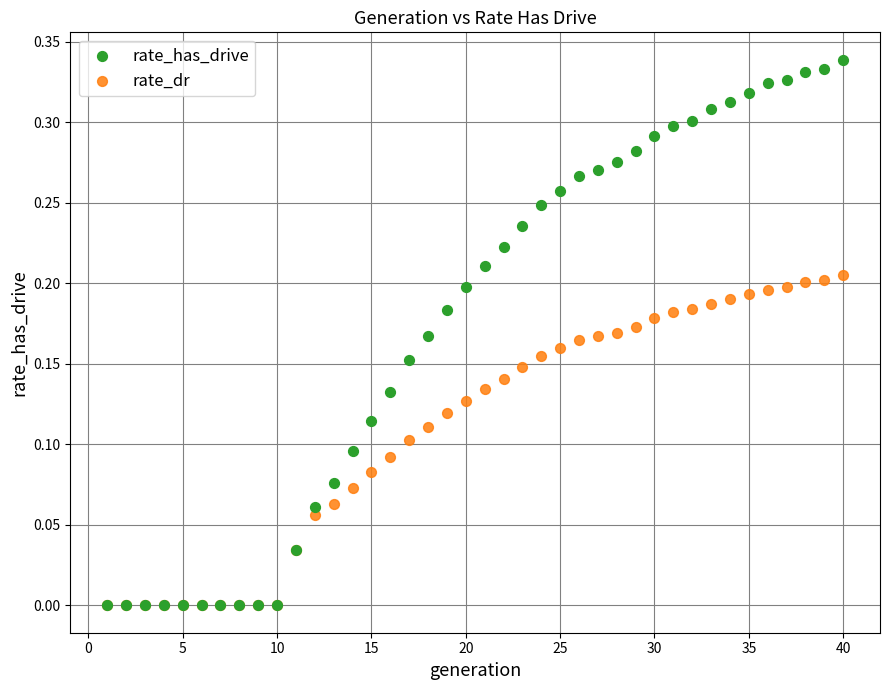

What are all the series names shown in the legend?

rate_has_drive, rate_dr